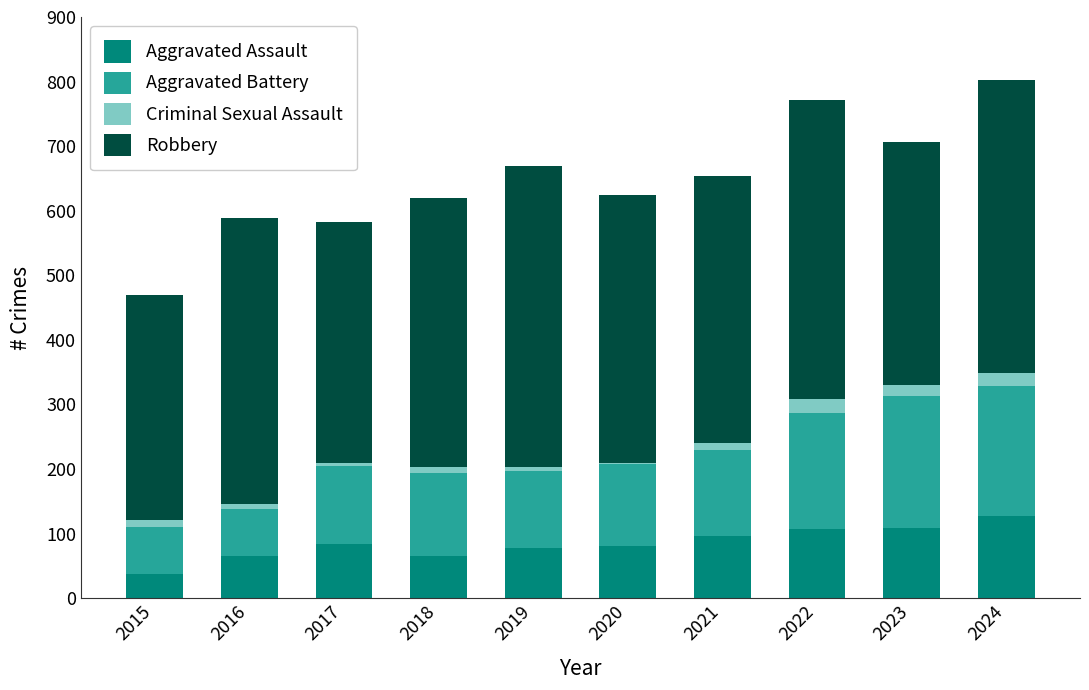

True or false: Aggravated Assault has a value of 107 at 2022.

True